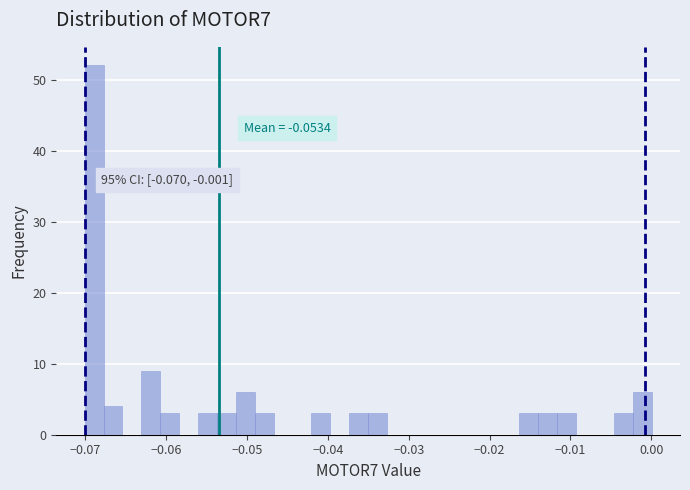

Read against the x-axis, roughly where is the centre of the tallest bar?

-0.069